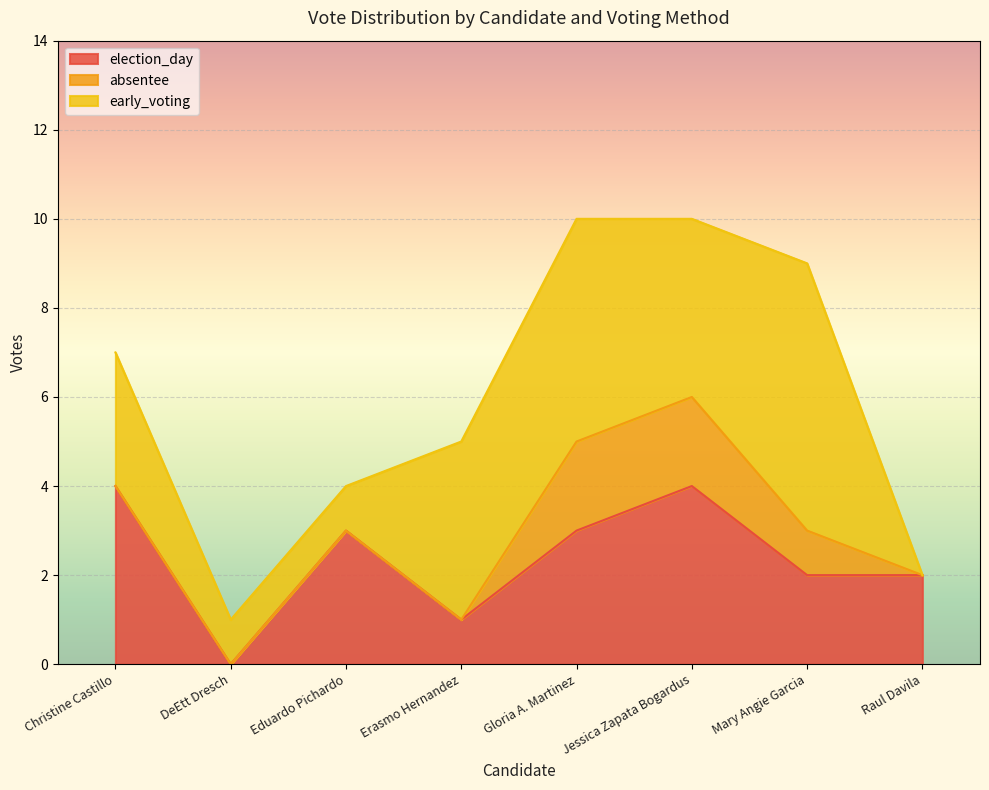

Count the early_voting values in the range 1 to 5.

6